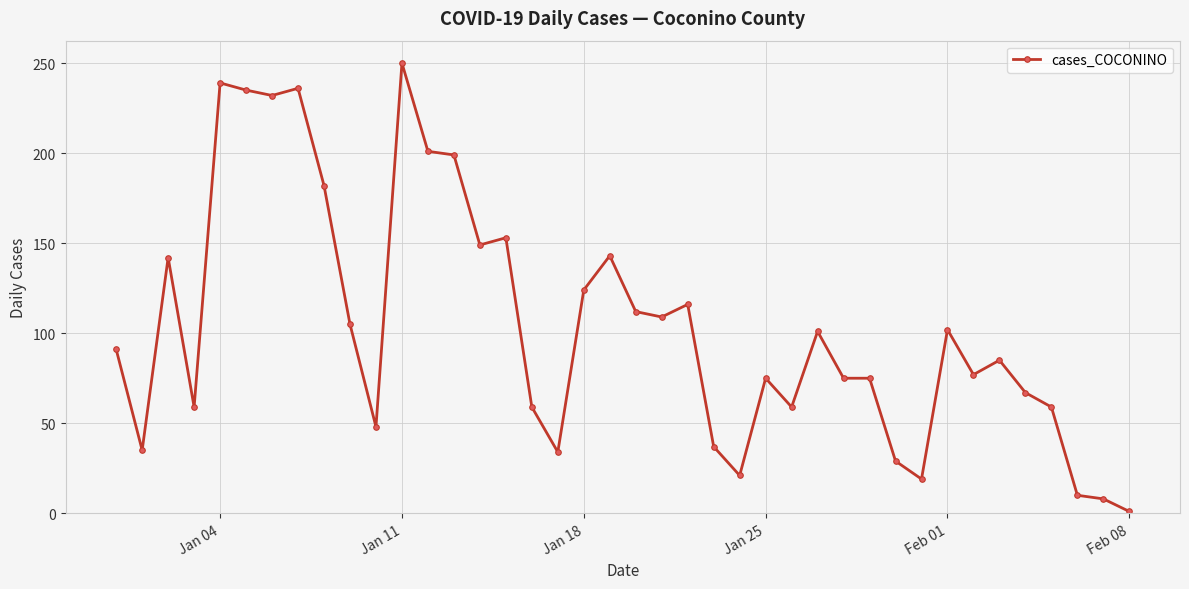

What is the difference between the maximum and second lowest values?

242